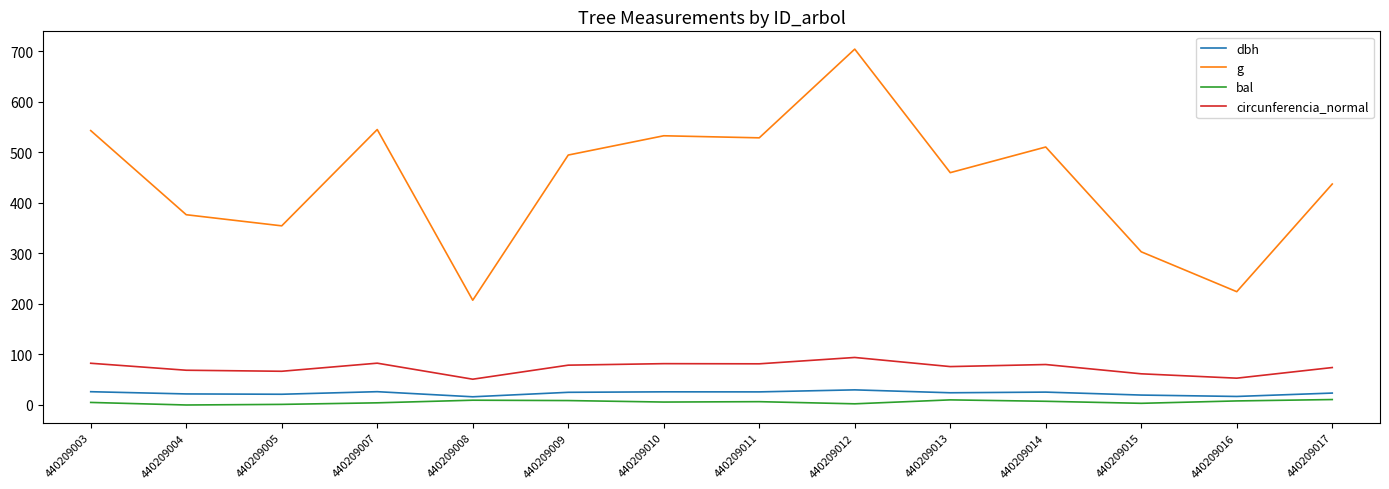

True or false: dbh and circunferencia_normal intersect in this chart.

False